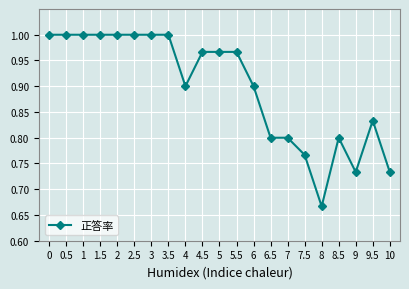

Where is the data nearest to the value 0?

8